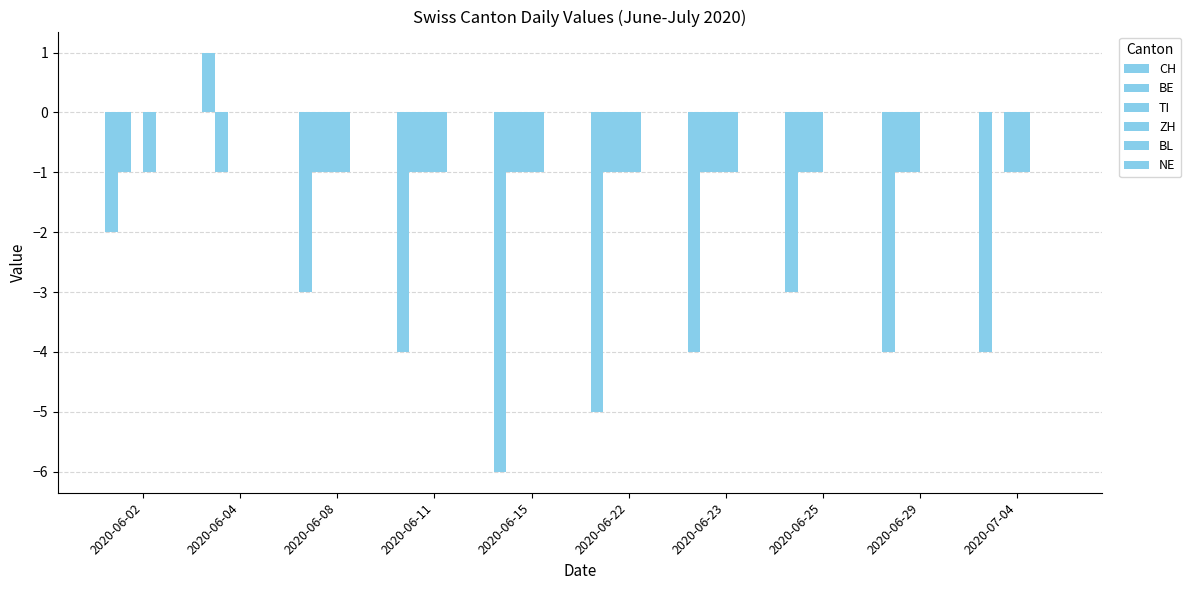

Which category has the highest value across all series?

2020-06-04